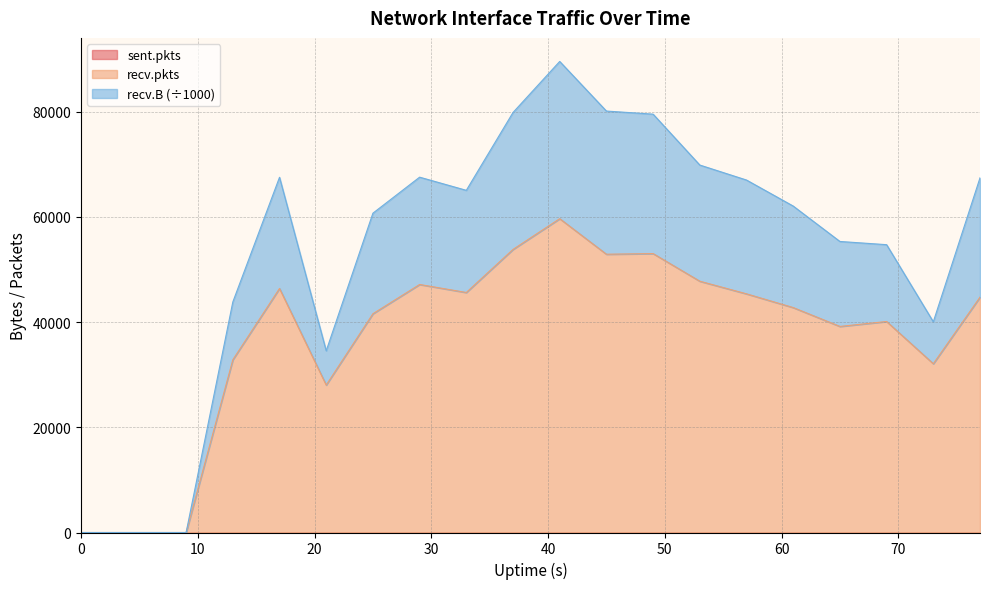

How many values in the recv.pkts series are below 44749?

10